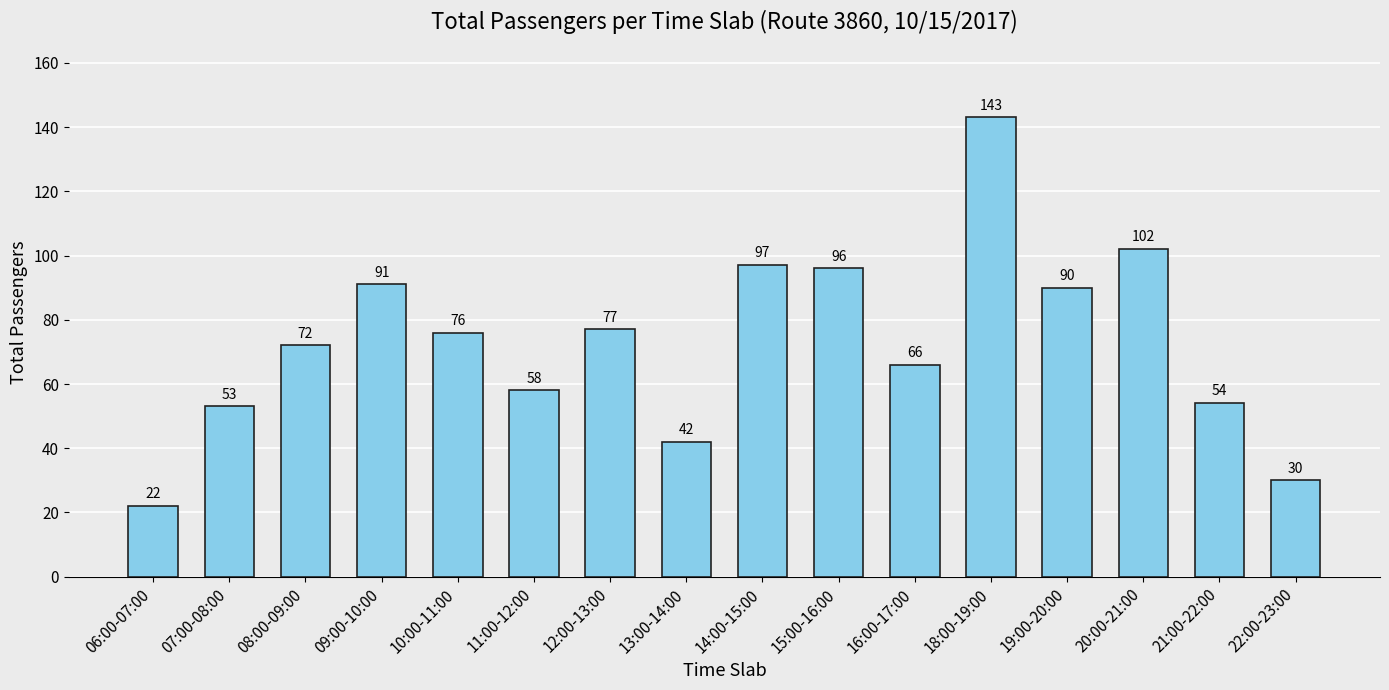

At which category does the chart reach its peak across all series?

18:00-19:00